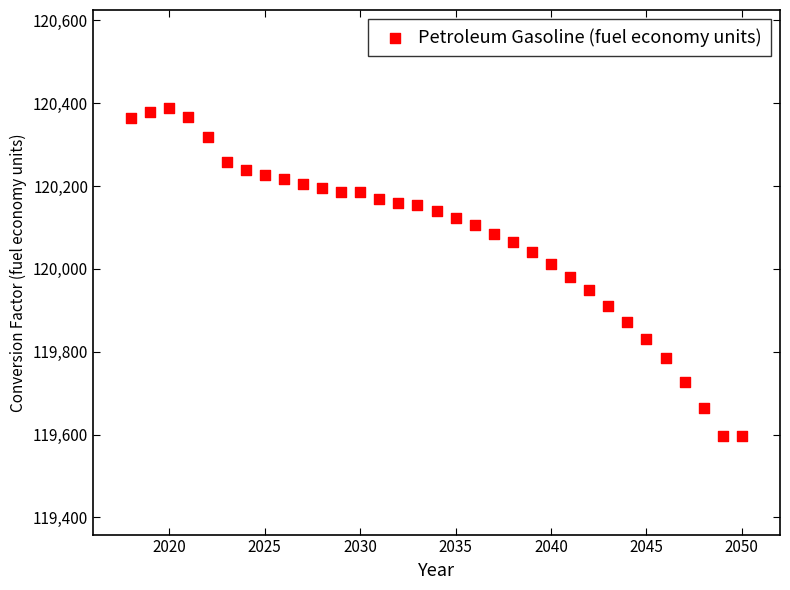

What is the range of X values (max minus min)?

32.0